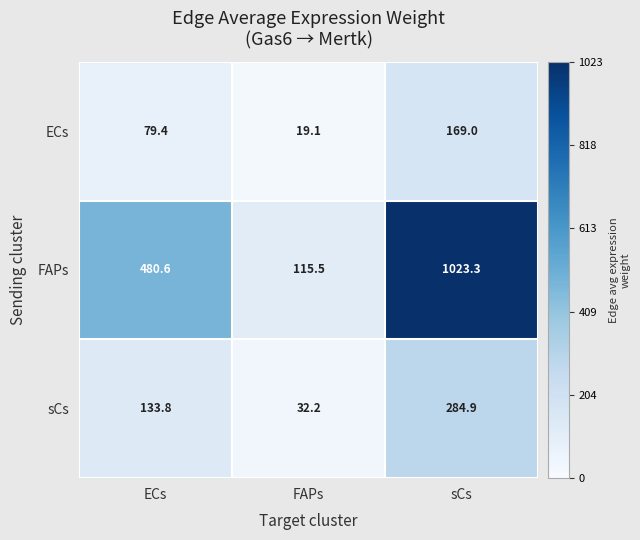

The ECs series shows 169.0 at sCs. True or false?

True